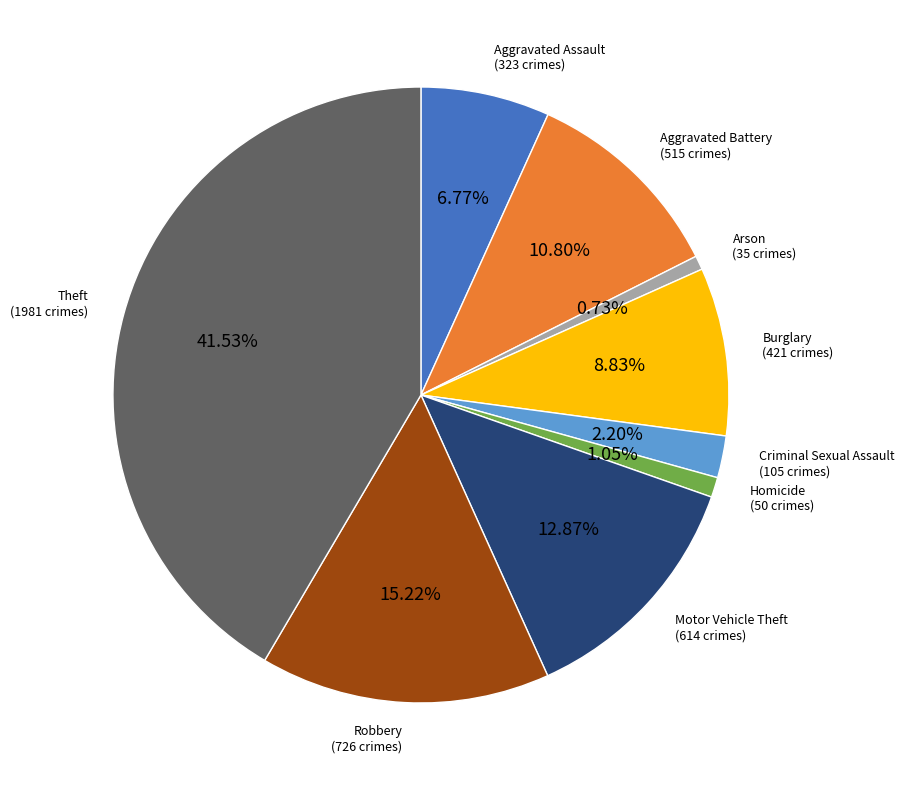

Is it true that Theft is 50% of the pie?

False